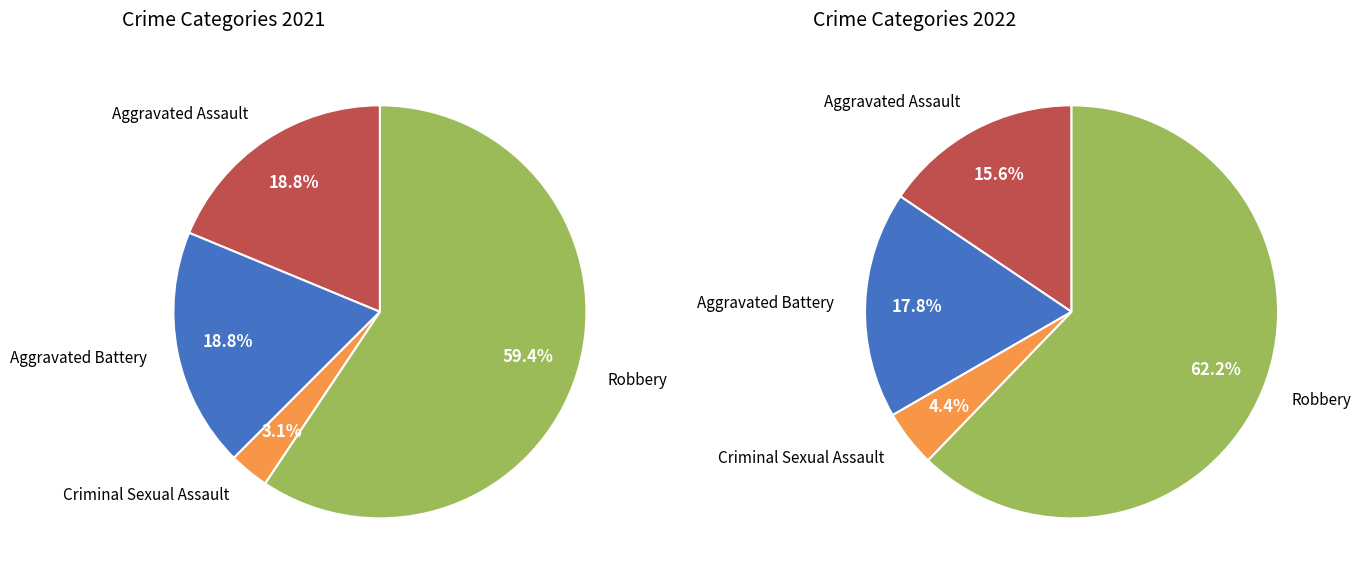

Does Robbery account for over 50% of the chart?

Yes